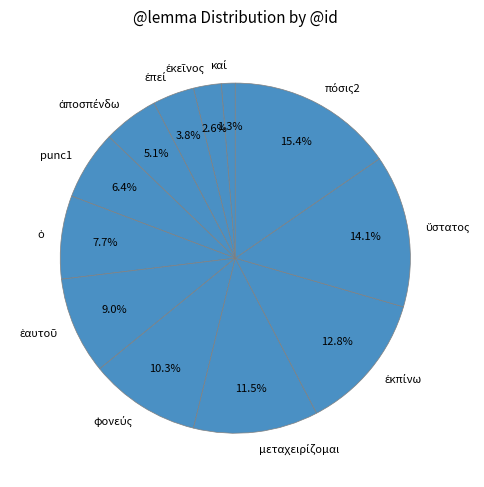

Does punc1 represent more than half of the total?

No